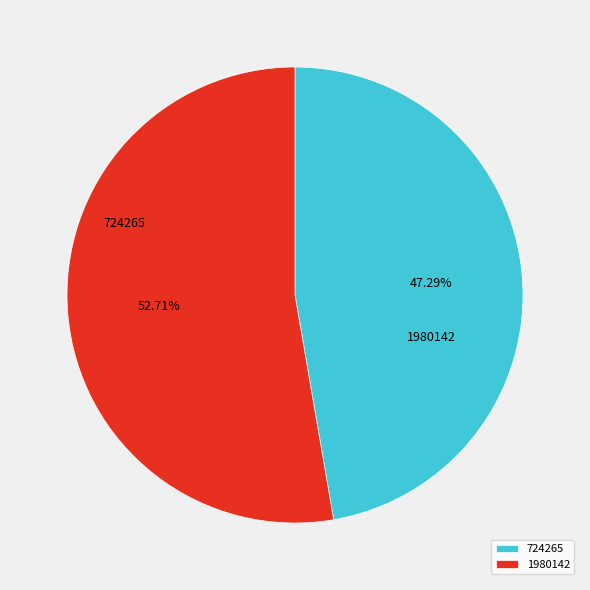

The 724265 slice represents 53% of the pie. True or false?

False